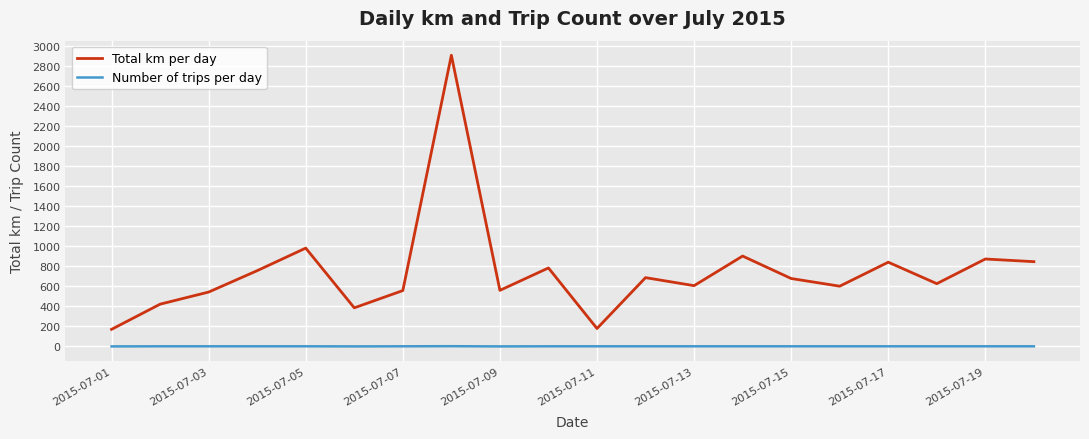

True or false: Number of trips per day and Total km per day cross at least once.

False